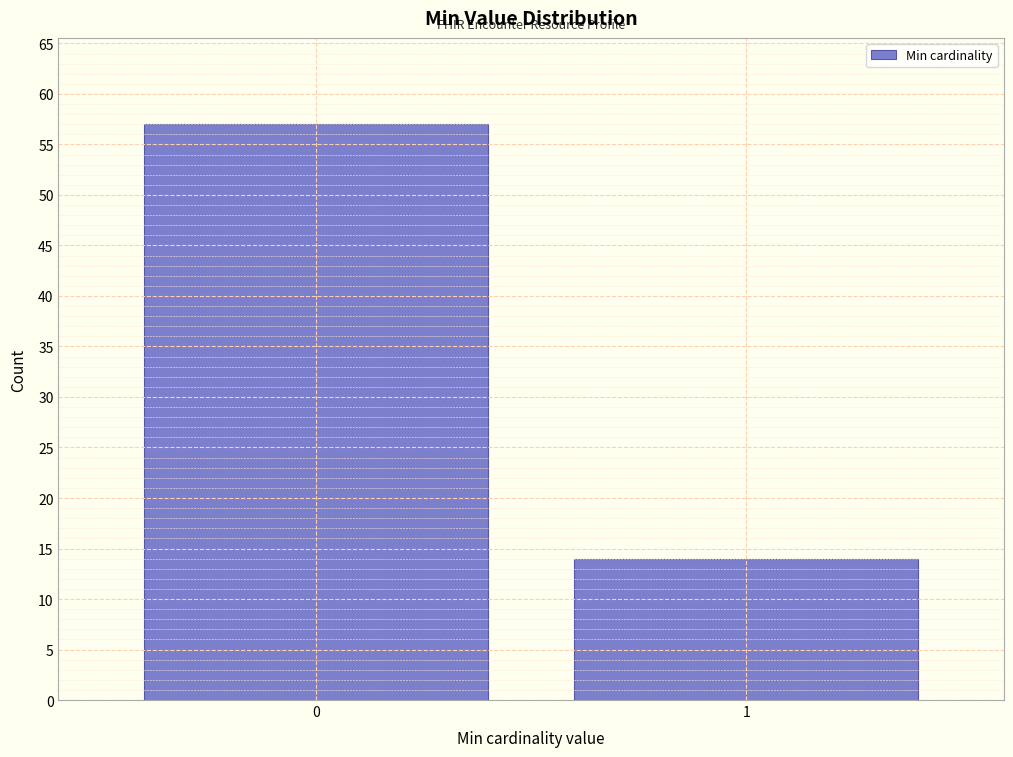

Reading right to left, extract all data points from this chart.

1=14	0=57